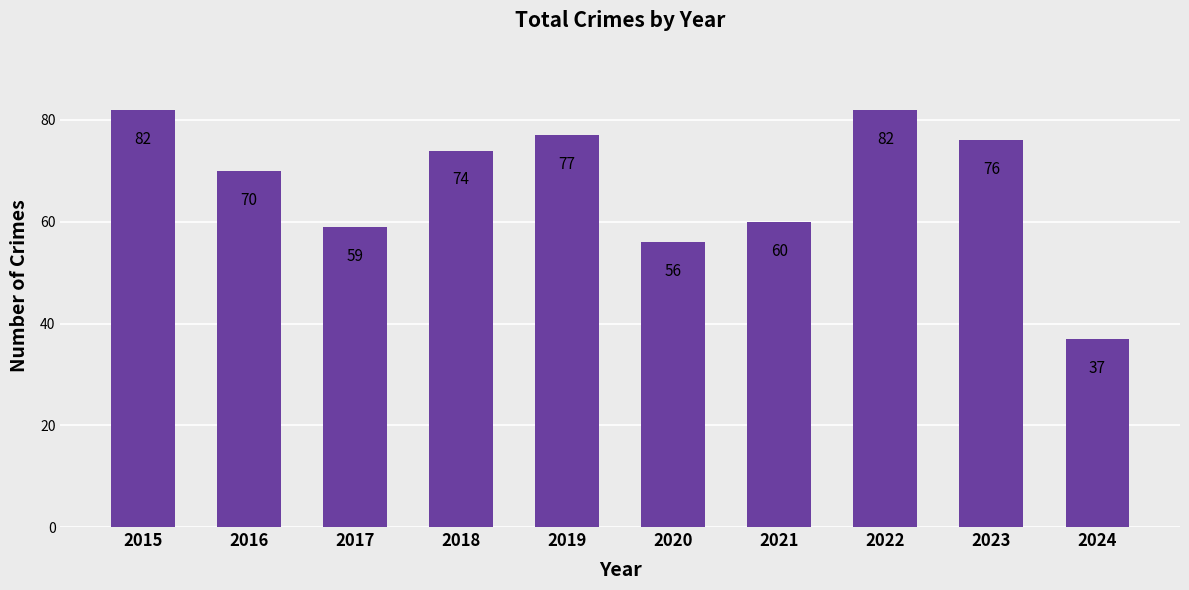

Reading left to right, what are all the values shown in this chart?

82	70	59	74	77	56	60	82	76	37